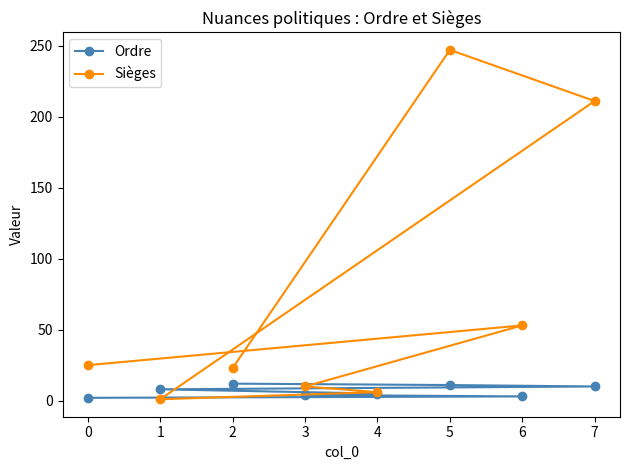

What is the sum of the Ordre values at 6 and 2?

15